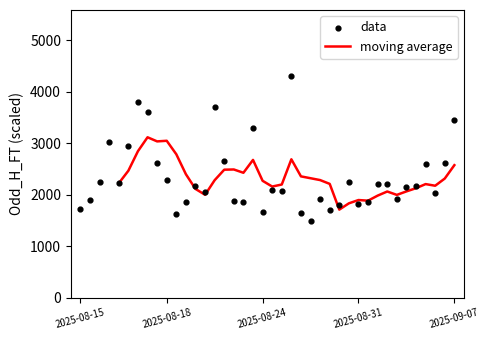

Which series contains the lowest Y value?

data